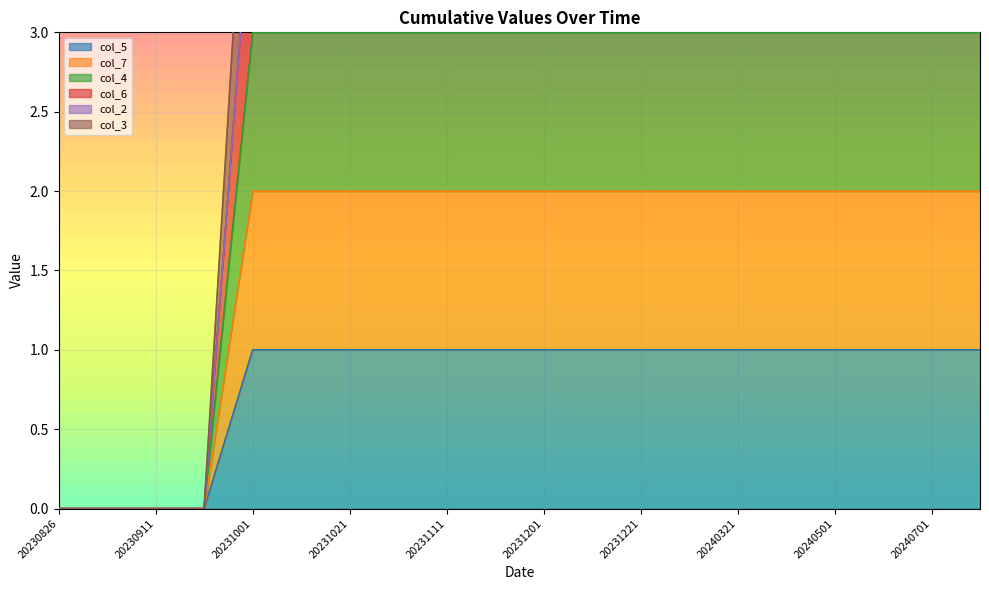

Which series has the largest range (max minus min)?

col_6